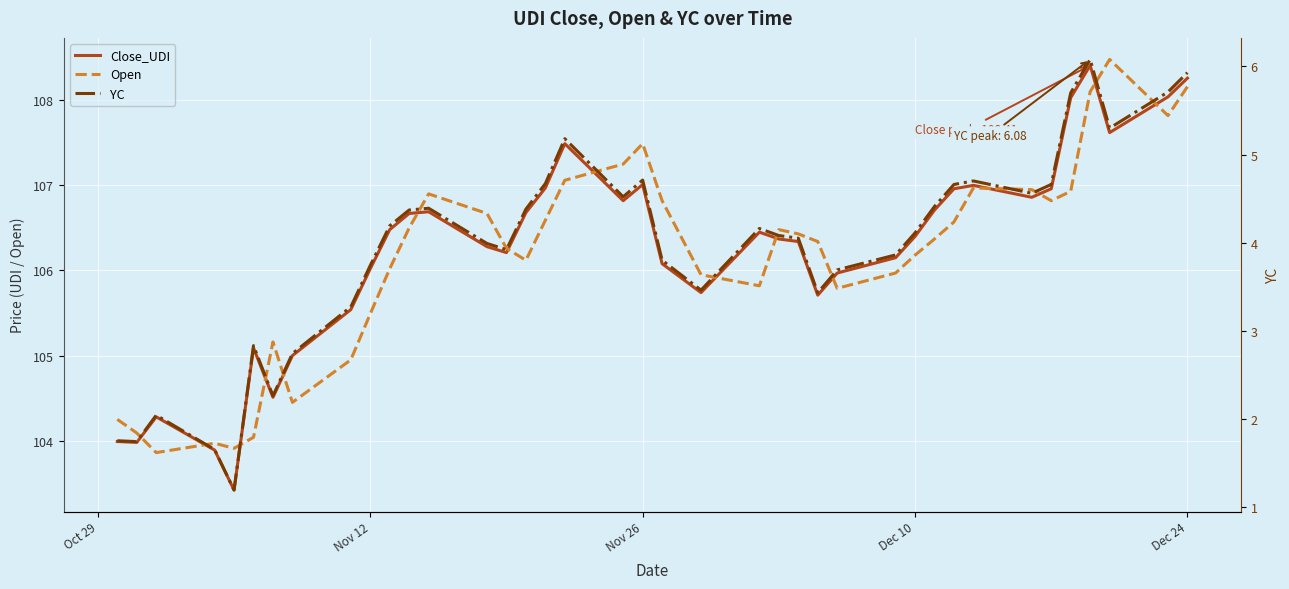

The Open series shows 107.5 at Nov 26. True or false?

True